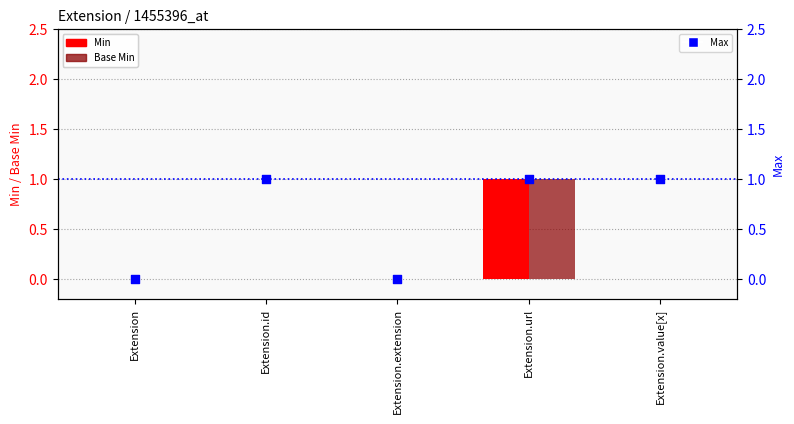

At which category is the sum across all series the highest?

Extension.url